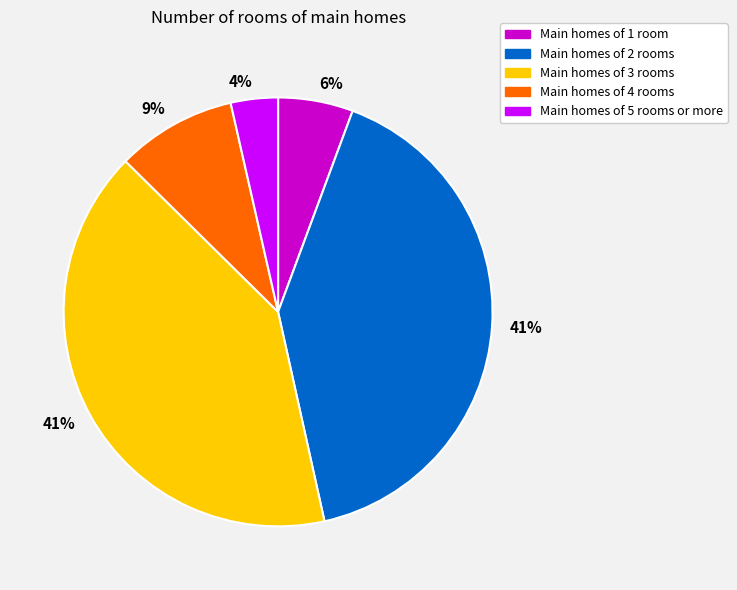

Is the sum of Main homes of 4 rooms and Main homes of 1 room greater than half?

No